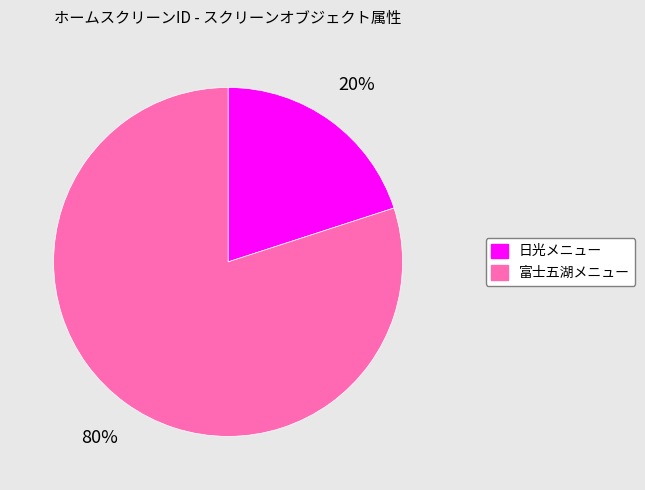

To the nearest percent, what is the average slice percentage?

50%